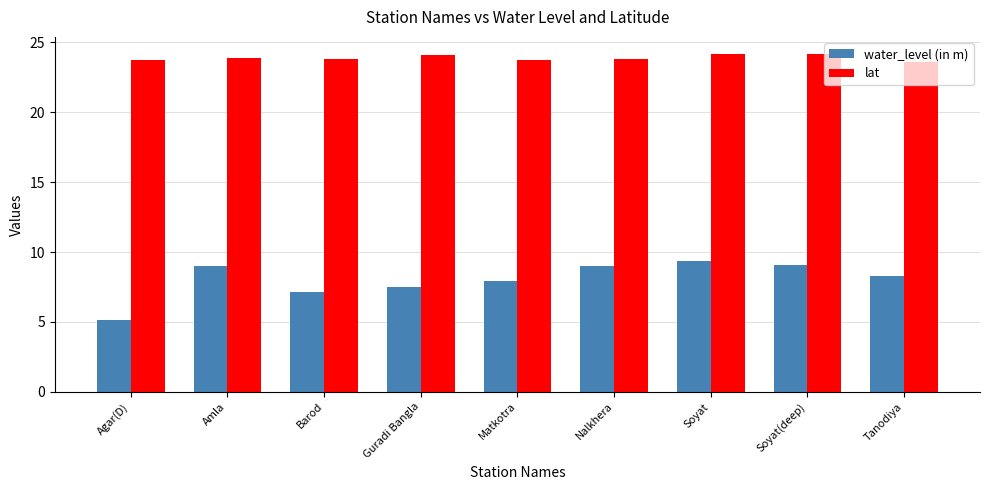

What is the average value of the lat series?

23.9